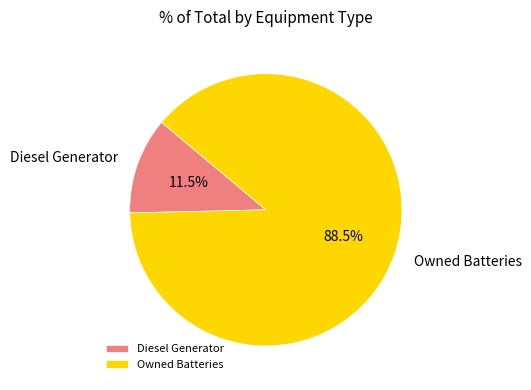

What percentage is NOT represented by Diesel Generator?

88.5%